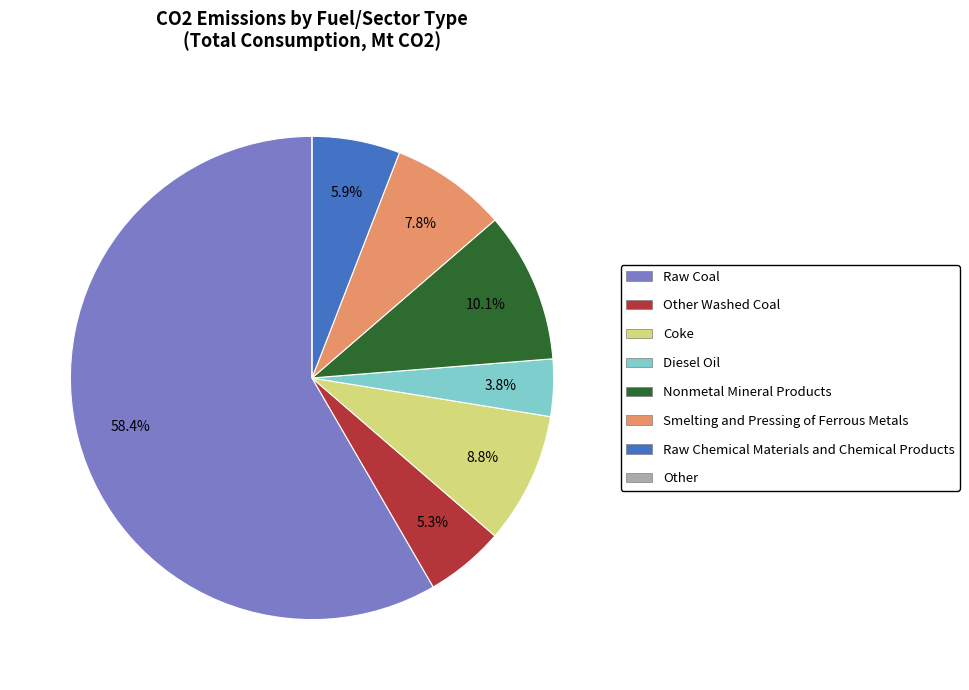

Is there a majority slice in this chart?

Yes